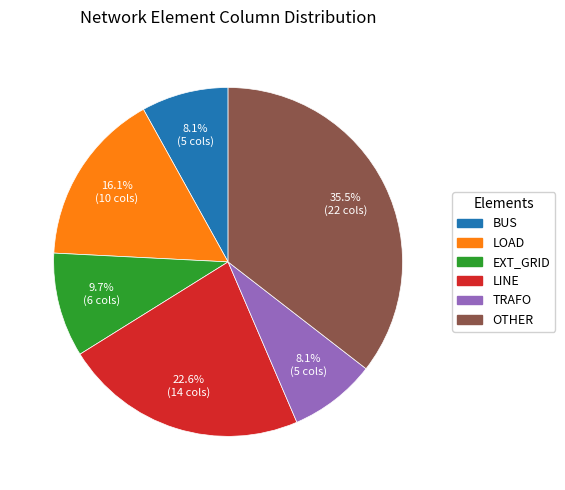

Is there a majority slice in this chart?

No